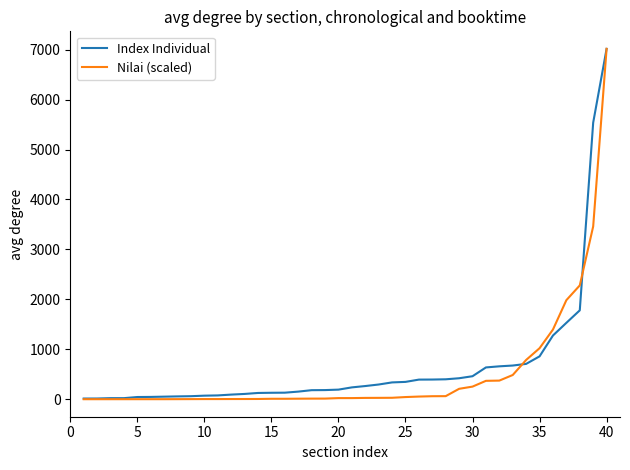

What is the highest value of the Nilai (scaled) series?

7017.3